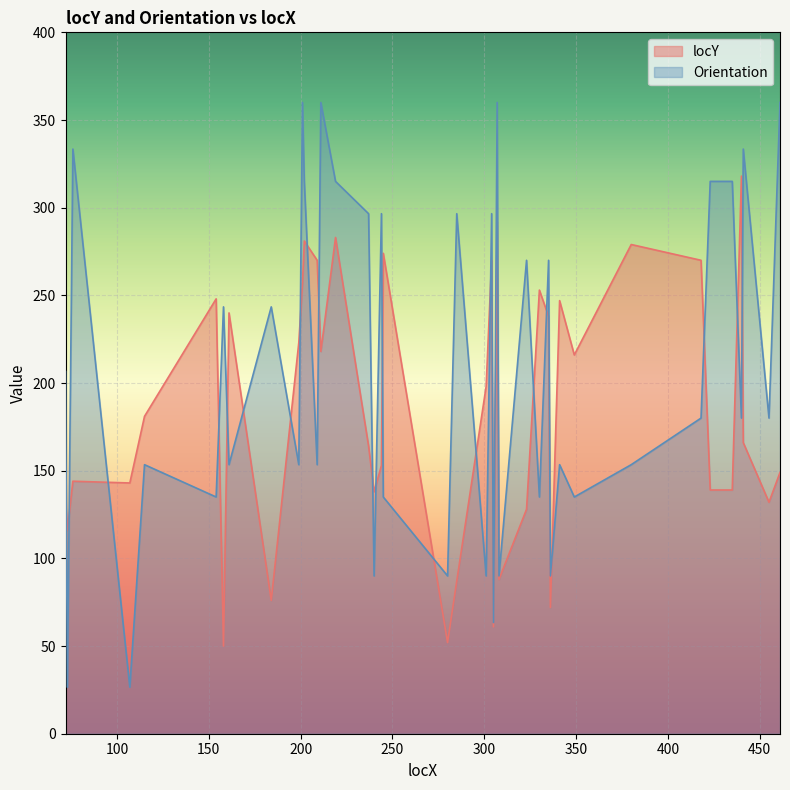

How many values in the locY series exceed 181?

19